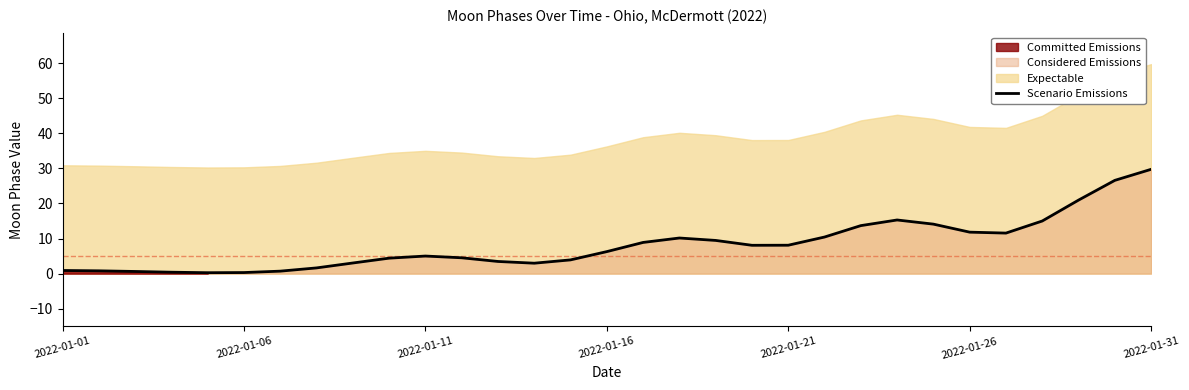

How many values exceed 6?

16